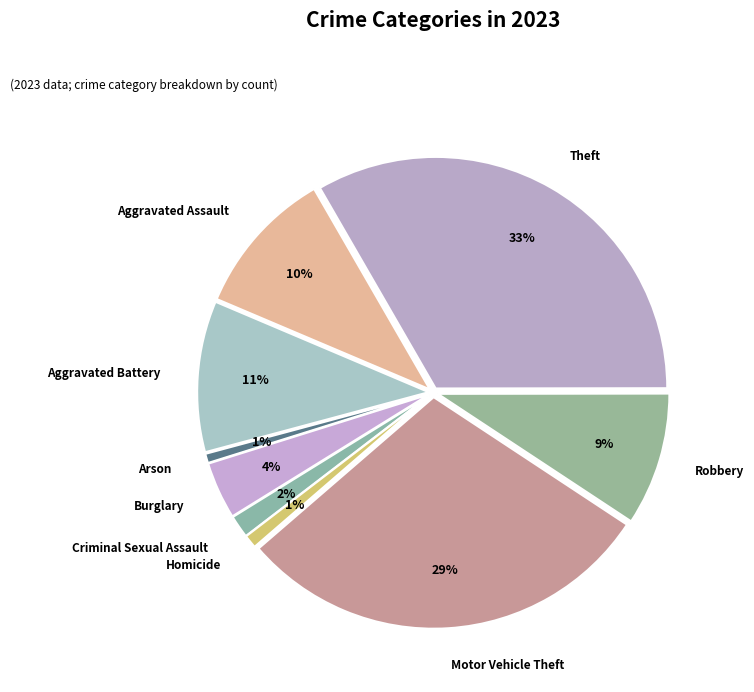

Does Aggravated Assault represent more than half of the total?

No